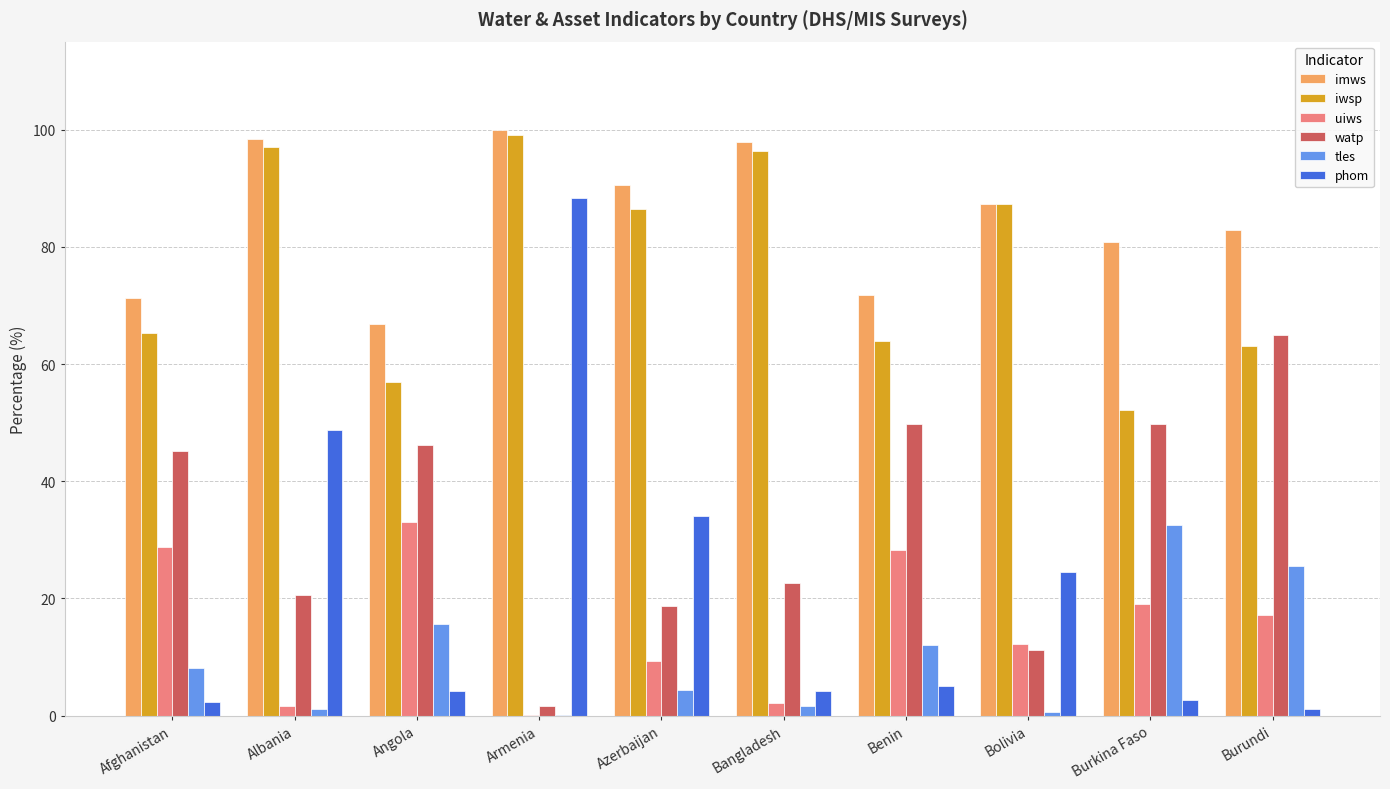

What is the total value across all series at Albania?

267.5